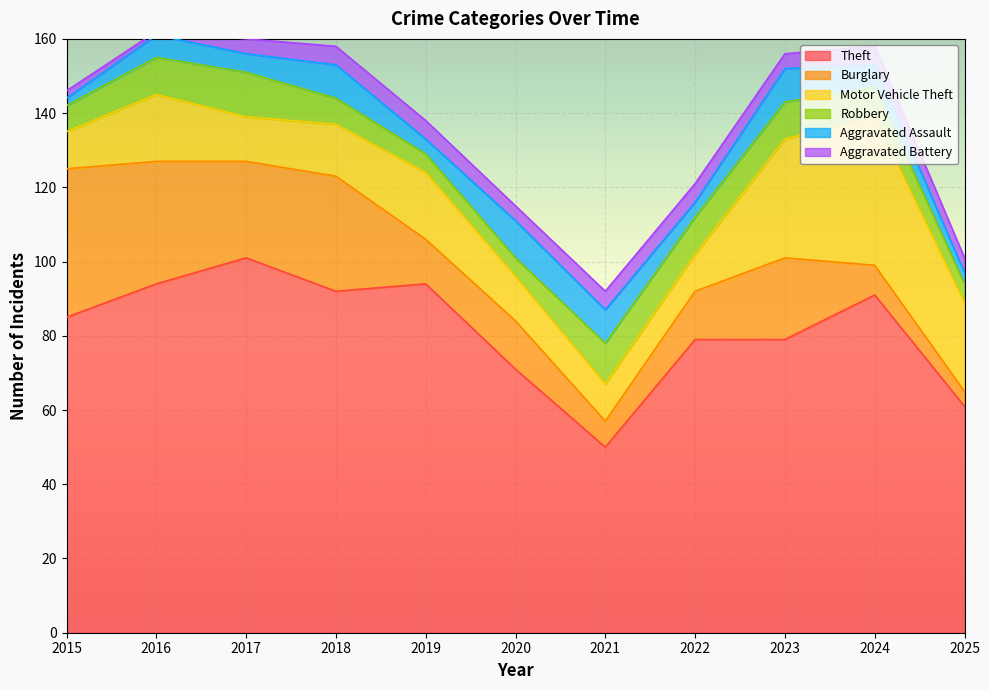

In Aggravated Assault, how many points are higher than both neighbors (excluding endpoints)?

4